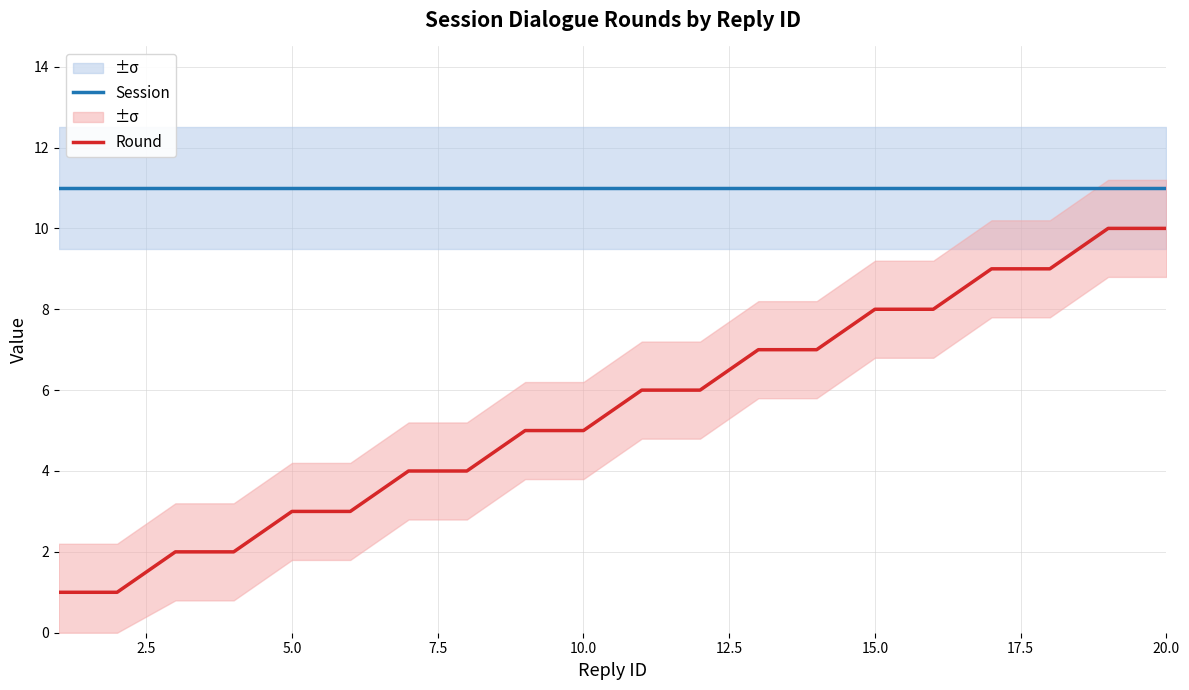

List the series in order of their peak value, lowest first.

Round, Session